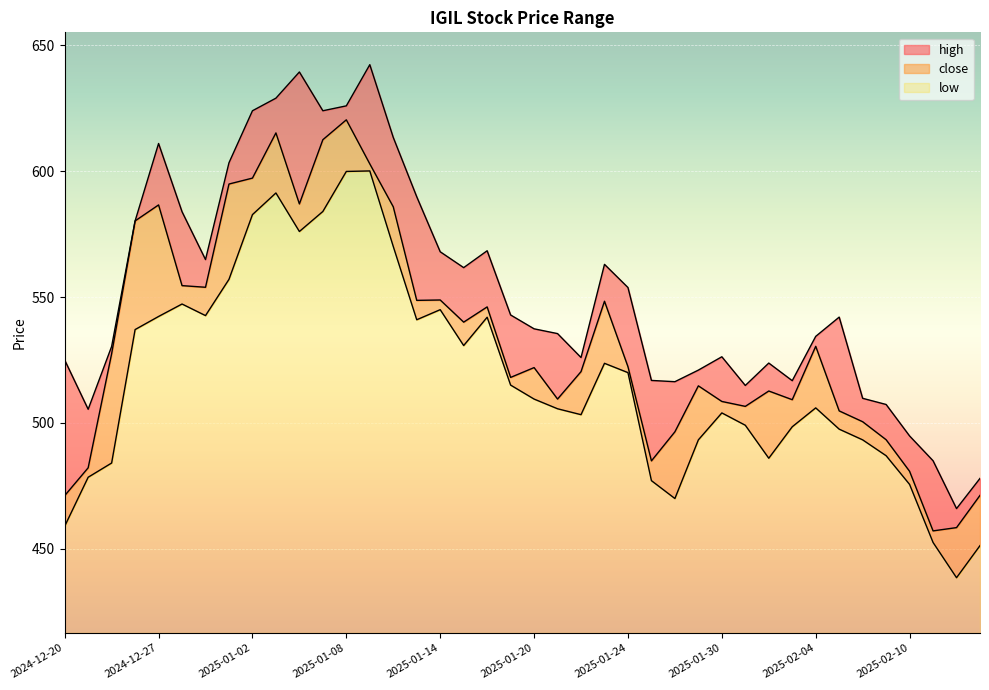

At how many categories does at least one series exceed 617?

6